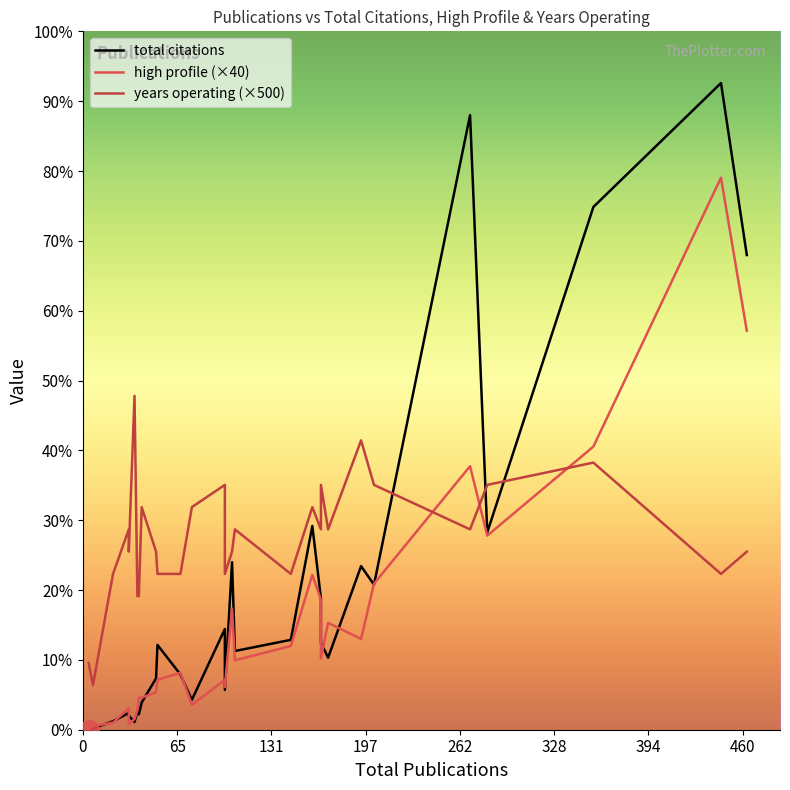

What is the total value across all series at 106?

1816